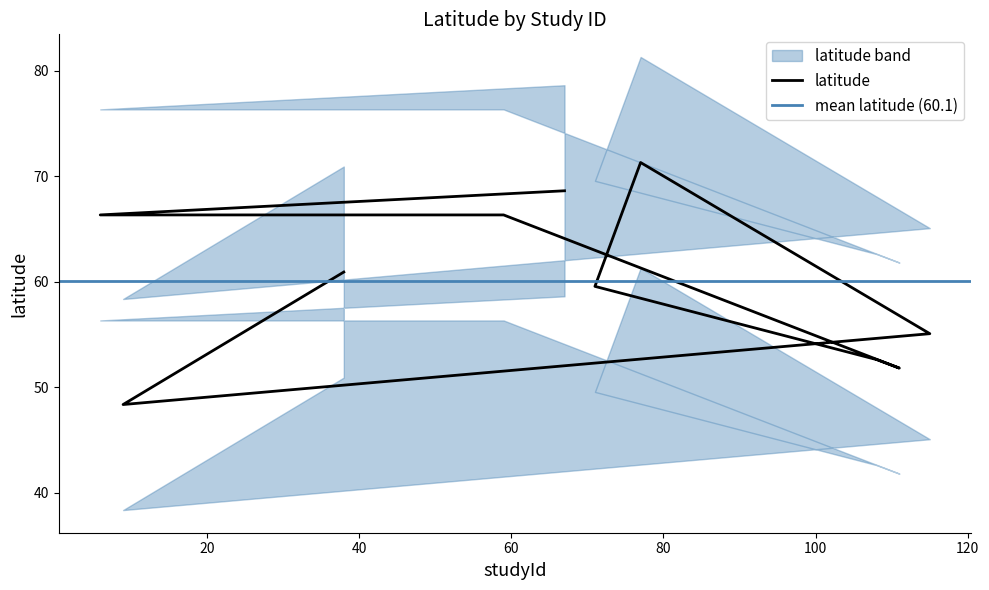

At which category does the data reach its first local valley?

111